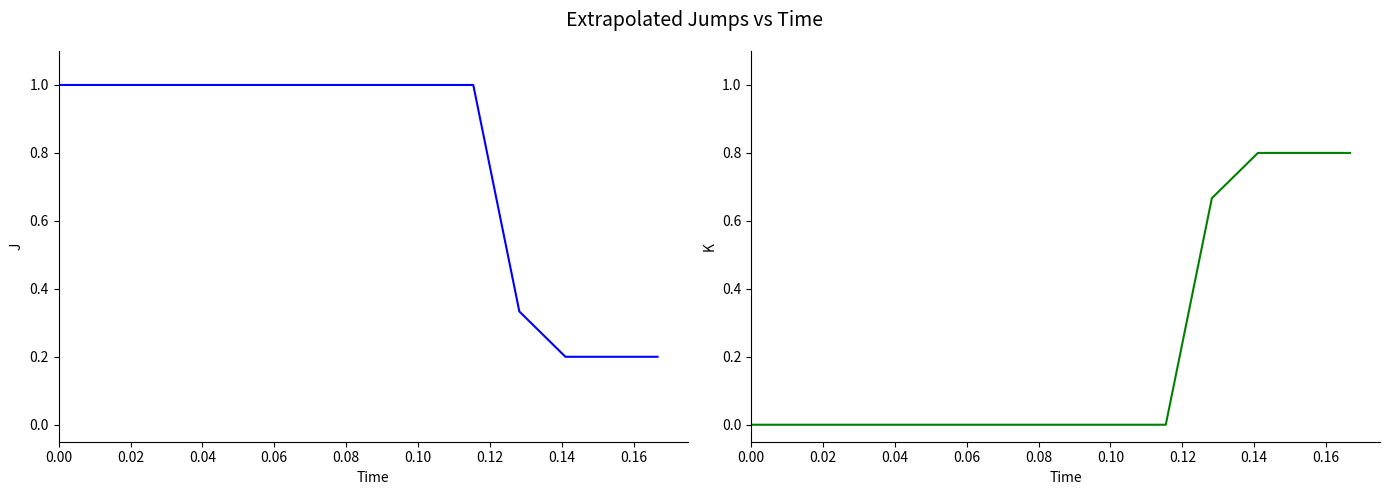

Rank the series by their average value, from highest to lowest.

J, K